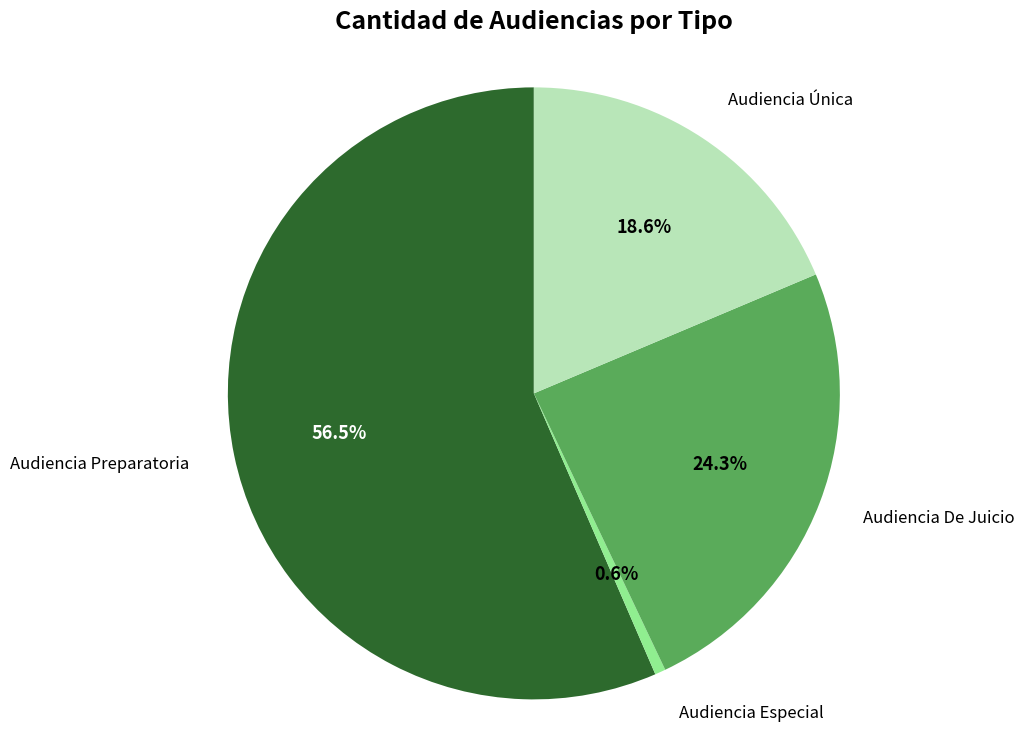

Approximately how many times larger is the value at Audiencia Preparatoria compared to Audiencia Especial?

100.0